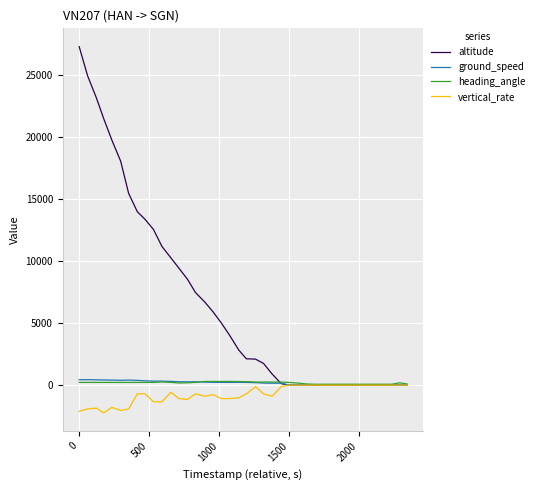

Which series has the largest total across all categories?

altitude